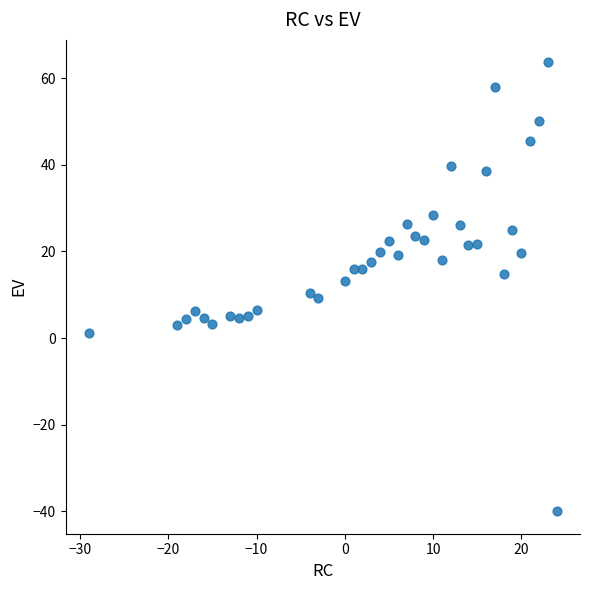

What is the range of Y values (max minus min)?

103.6